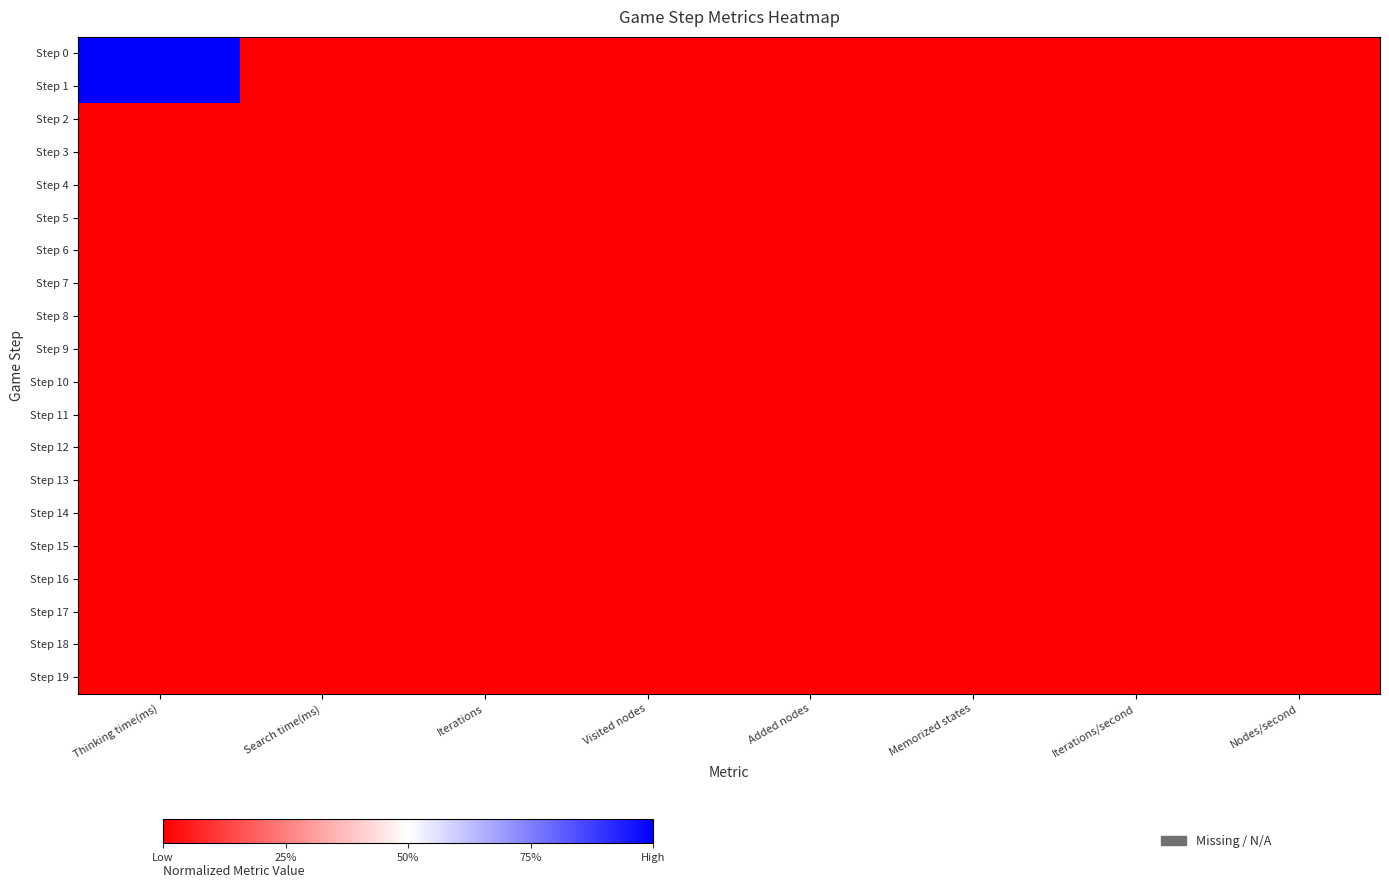

At which category does the chart reach its peak across all series?

Thinking time(ms)